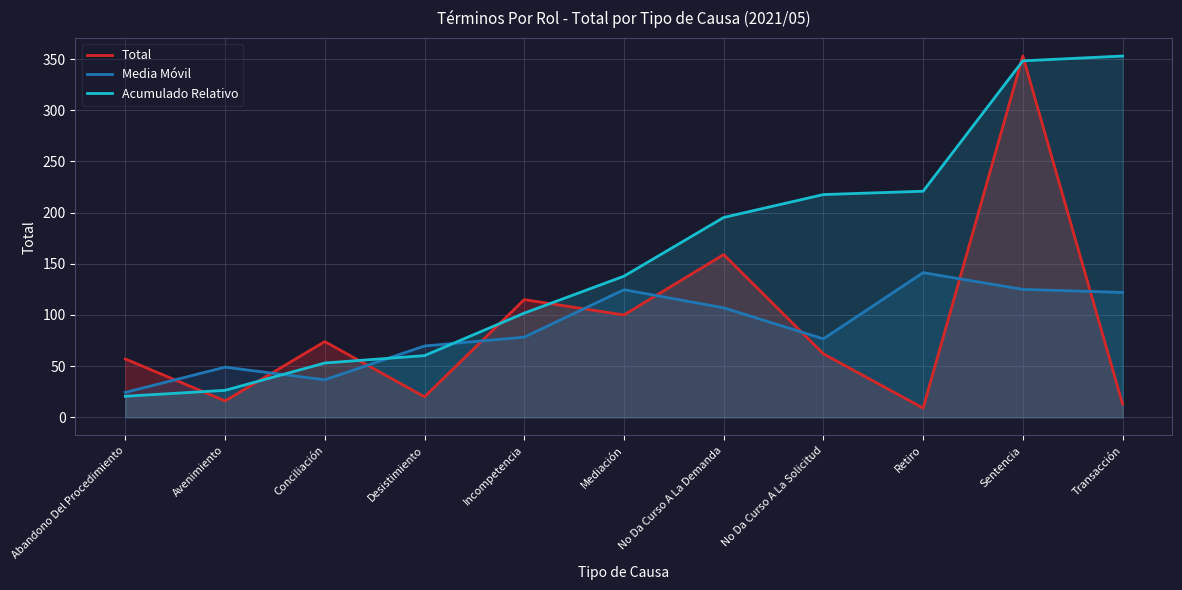

How many intersections are there between Acumulado Relativo and Media Móvil?

3